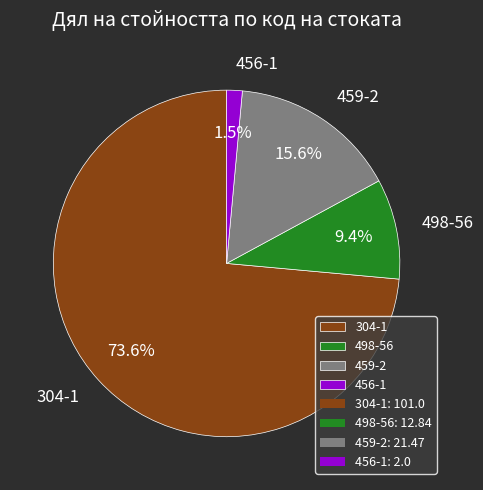

Which category accounts for the majority?

304-1